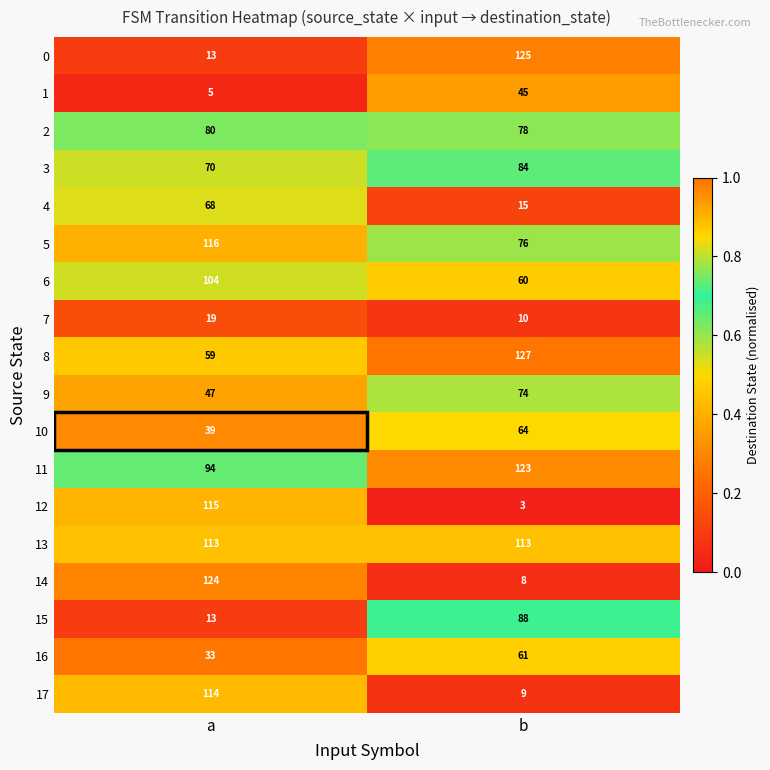

Which series has the largest total across all categories?

13